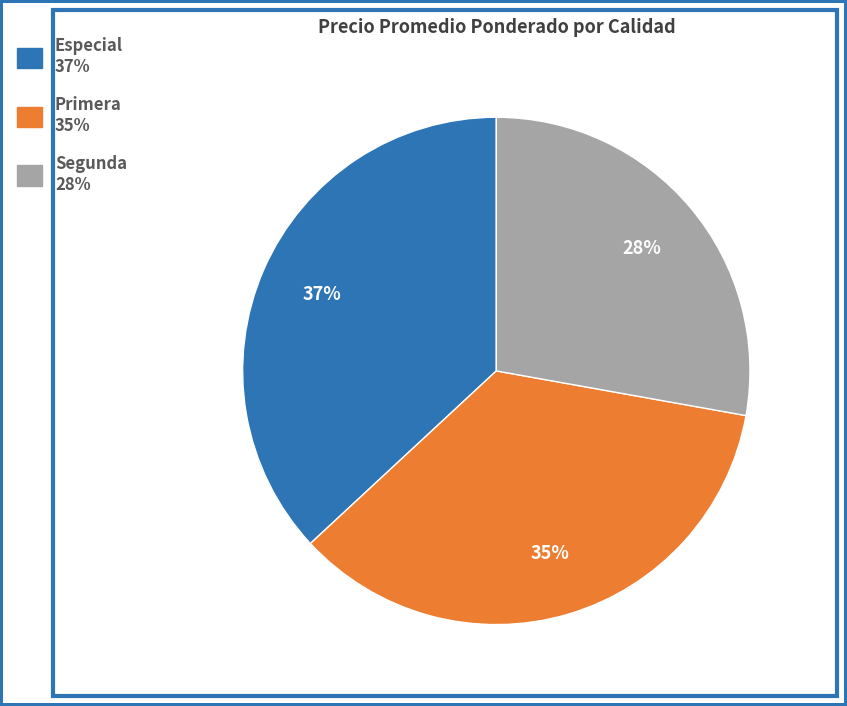

True or false: Especial accounts for 43% of the total.

False